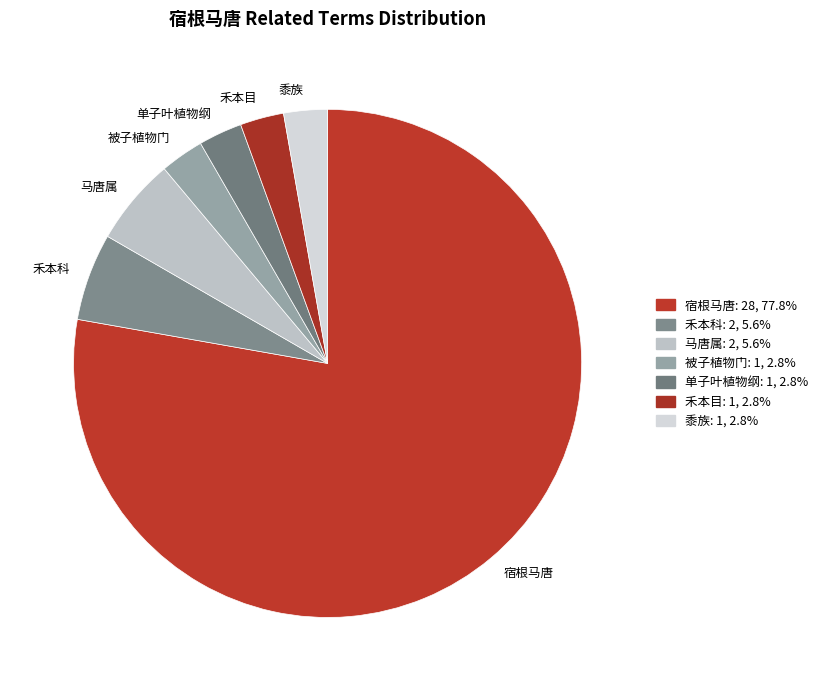

How many slices are in this pie chart?

7